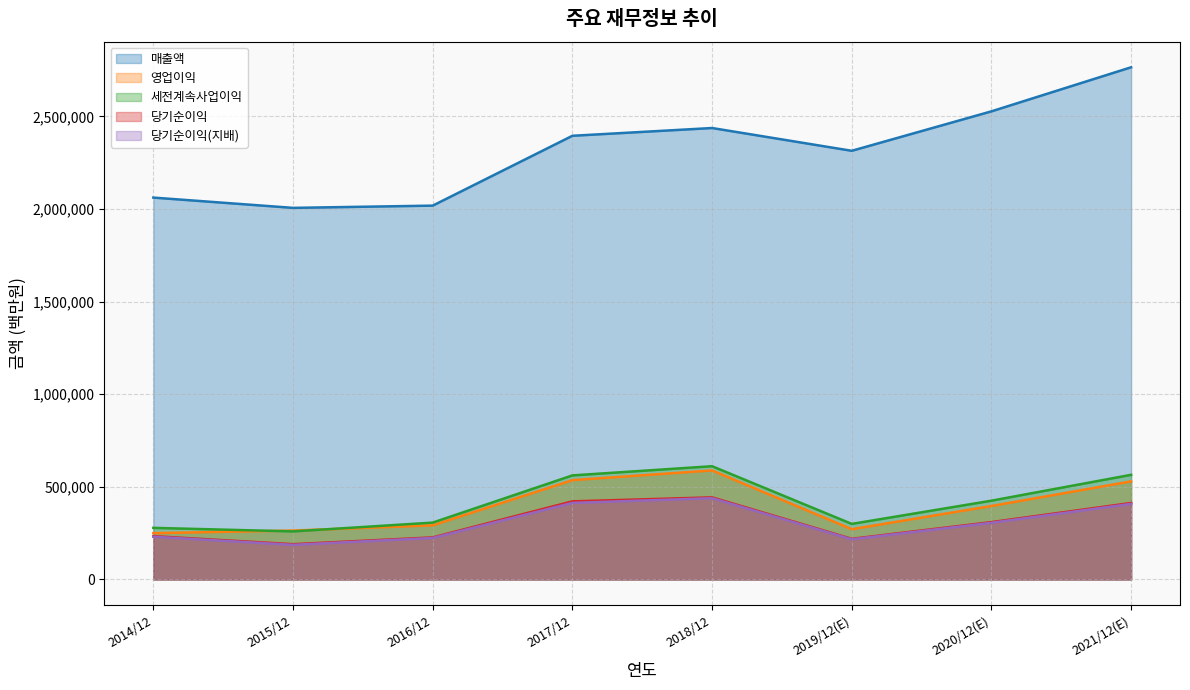

What are all the series names shown in the legend?

매출액, 영업이익, 세전계속사업이익, 당기순이익, 당기순이익(지배)